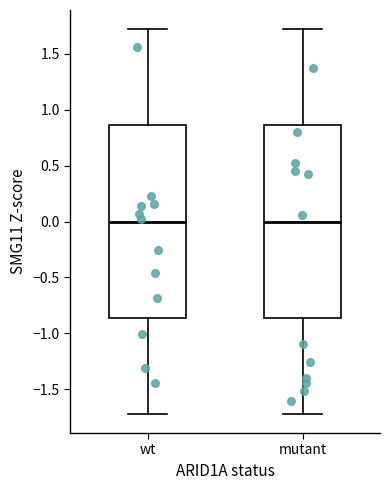

Reading left to right, read every box against the y-axis: the position of its median line, the range the box covers, and the ends of its whiskers. The values are not printed on the chart, so give them approximately, as read against the axis.

wt: median 0.00, box -0.85 to 0.85, whiskers -1.70 to 1.70
mutant: median 0.00, box -0.85 to 0.85, whiskers -1.70 to 1.70